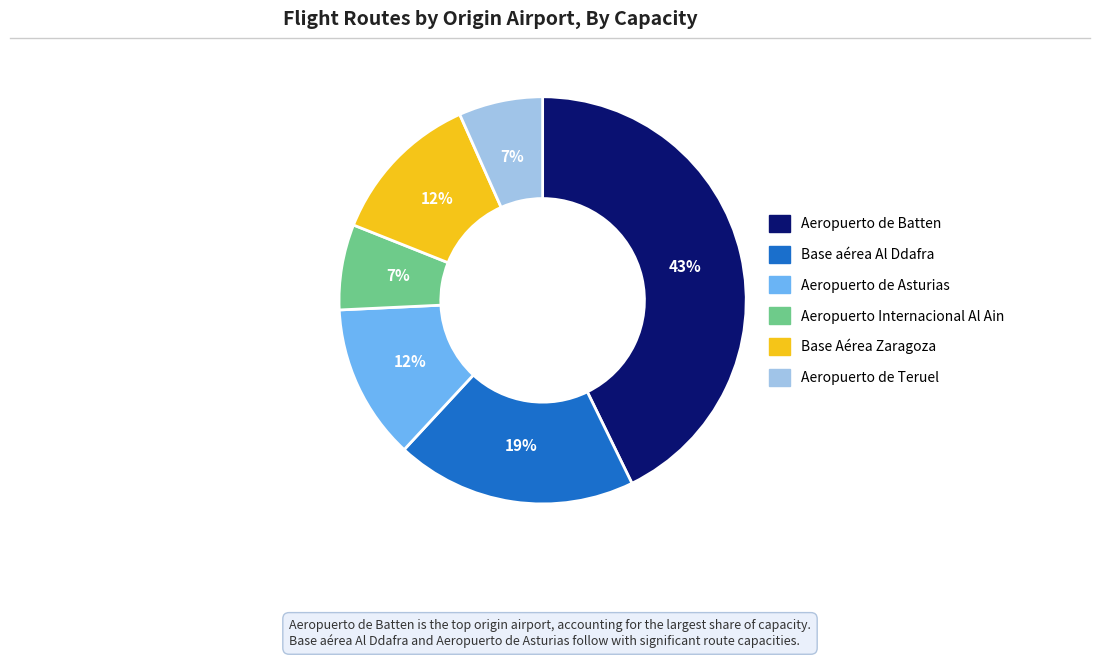

To the nearest percent, what is the combined percentage of Base Aérea Zaragoza and Aeropuerto de Batten?

55%